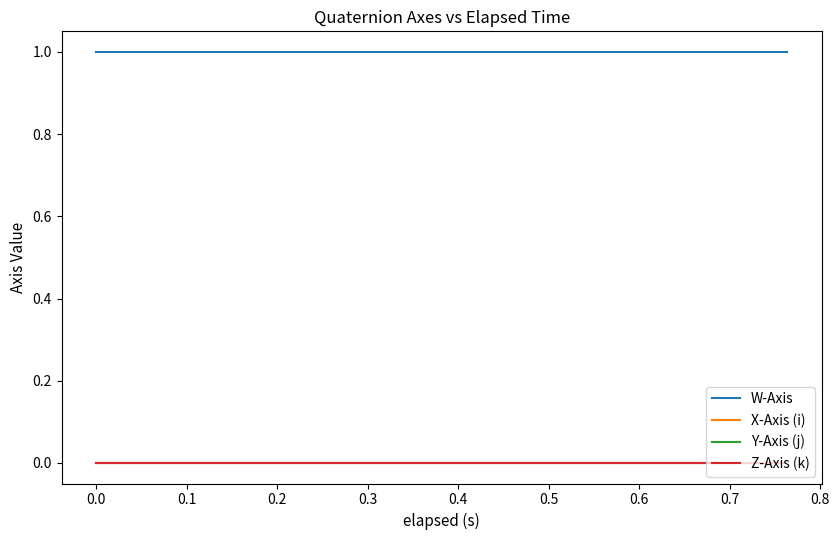

The value of W-Axis at 0.0 is 1.0. True or false?

True